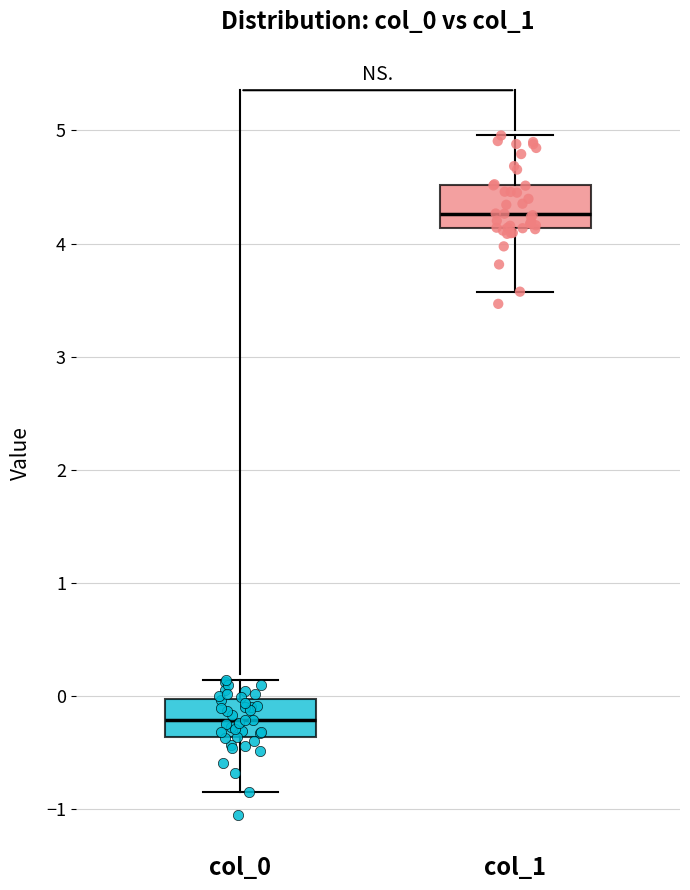

Which box's median line is the highest?

col_1